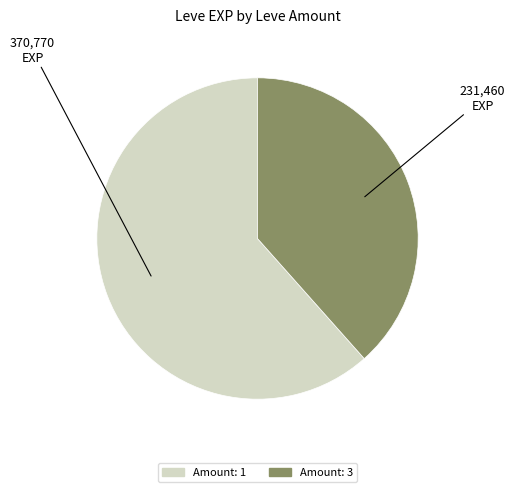

How many slices are in this pie chart?

2